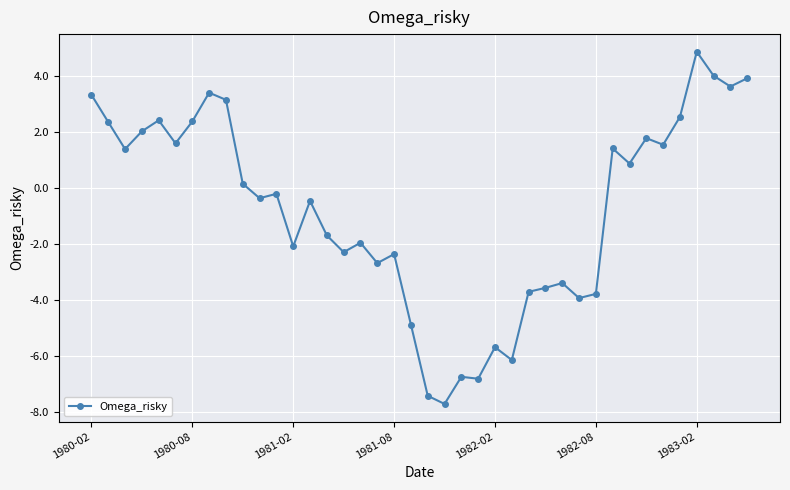

Reading right to left, extract all data points from this chart.

3.9	3.6	4.0	4.9	2.6	1.6	1.8	0.9	1.4	-3.8	-3.9	-3.4	-3.6	-3.7	-6.1	-5.7	-6.8	-6.7	-7.7	-7.4	-4.9	-2.4	-2.7	-2.0	-2.3	-1.7	-0.5	-2.1	-0.2	-0.4	0.2	3.2	3.4	2.4	1.6	2.4	2.0	1.4	2.4	3.3